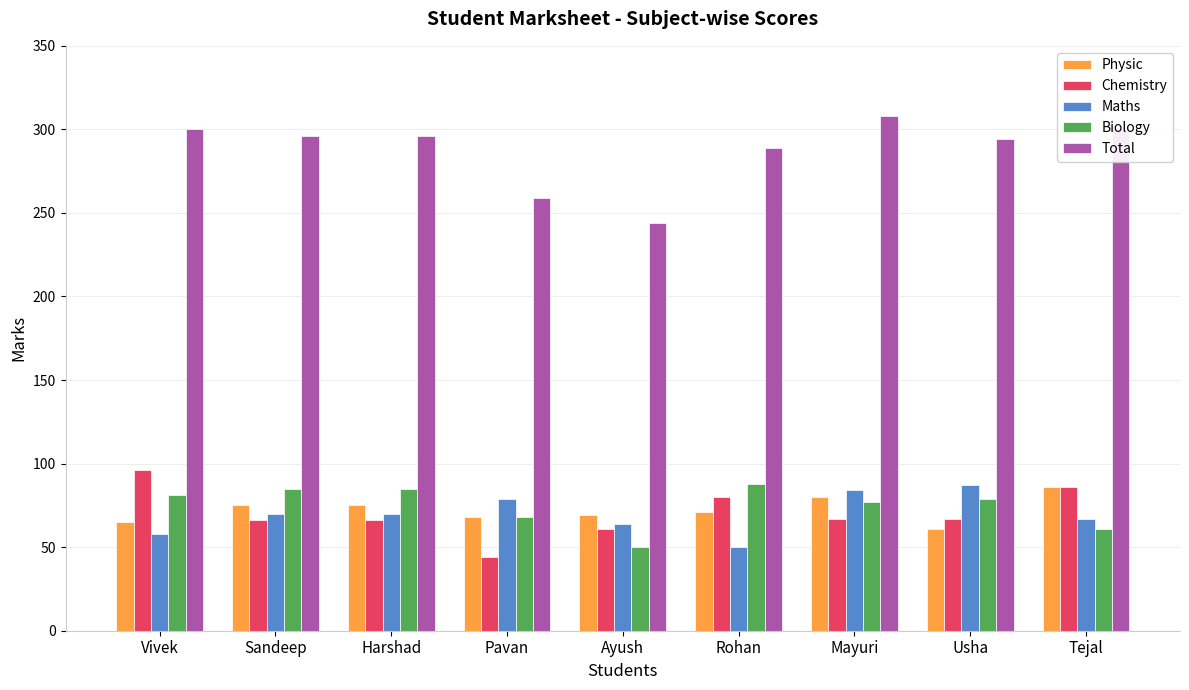

True or false: Maths has a value of 70 at Sandeep.

True